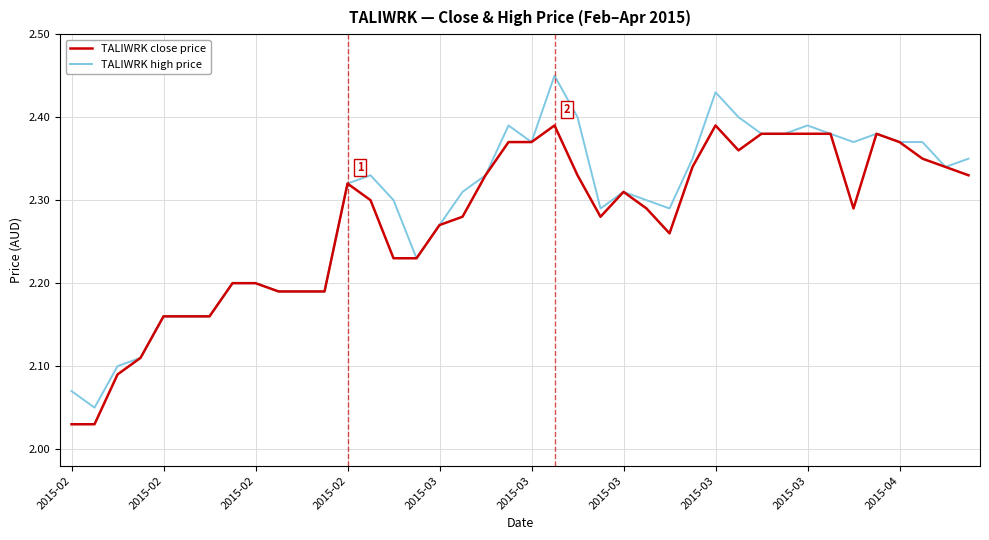

Which series has the largest range (max minus min)?

TALIWRK high price